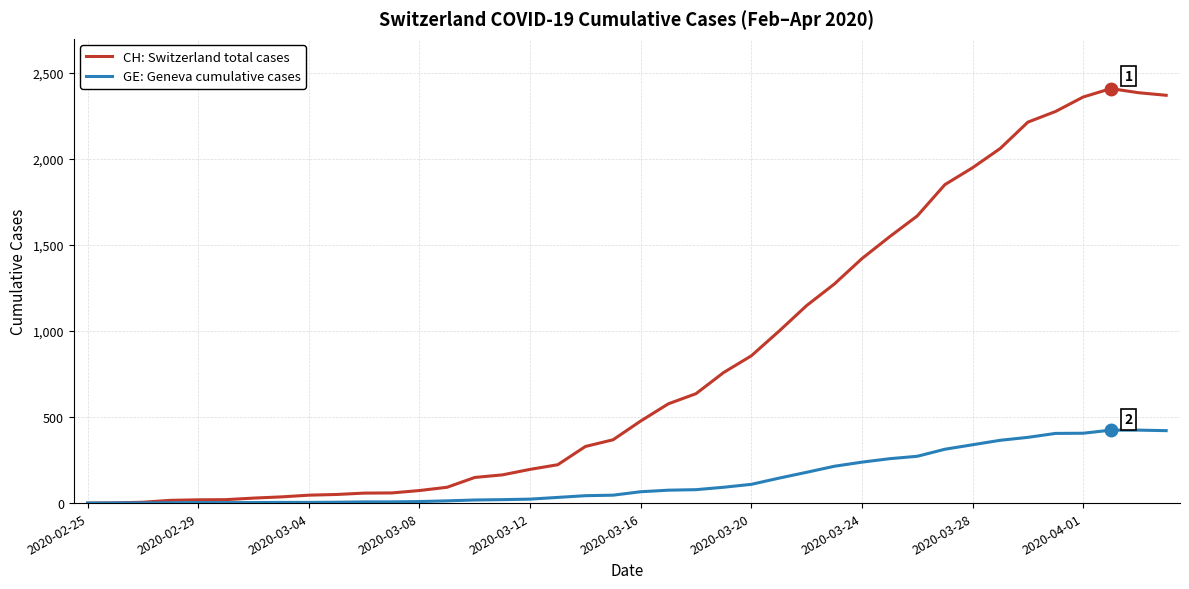

Which series has the largest range (max minus min)?

CH: Switzerland total cases